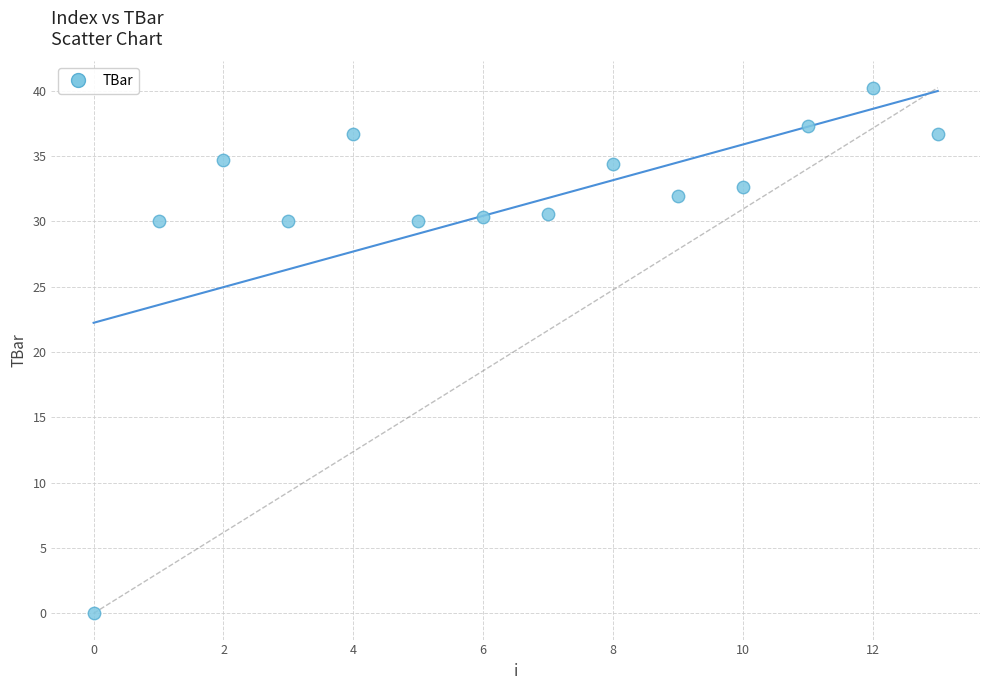

What is the range of Y values (max minus min)?

40.2